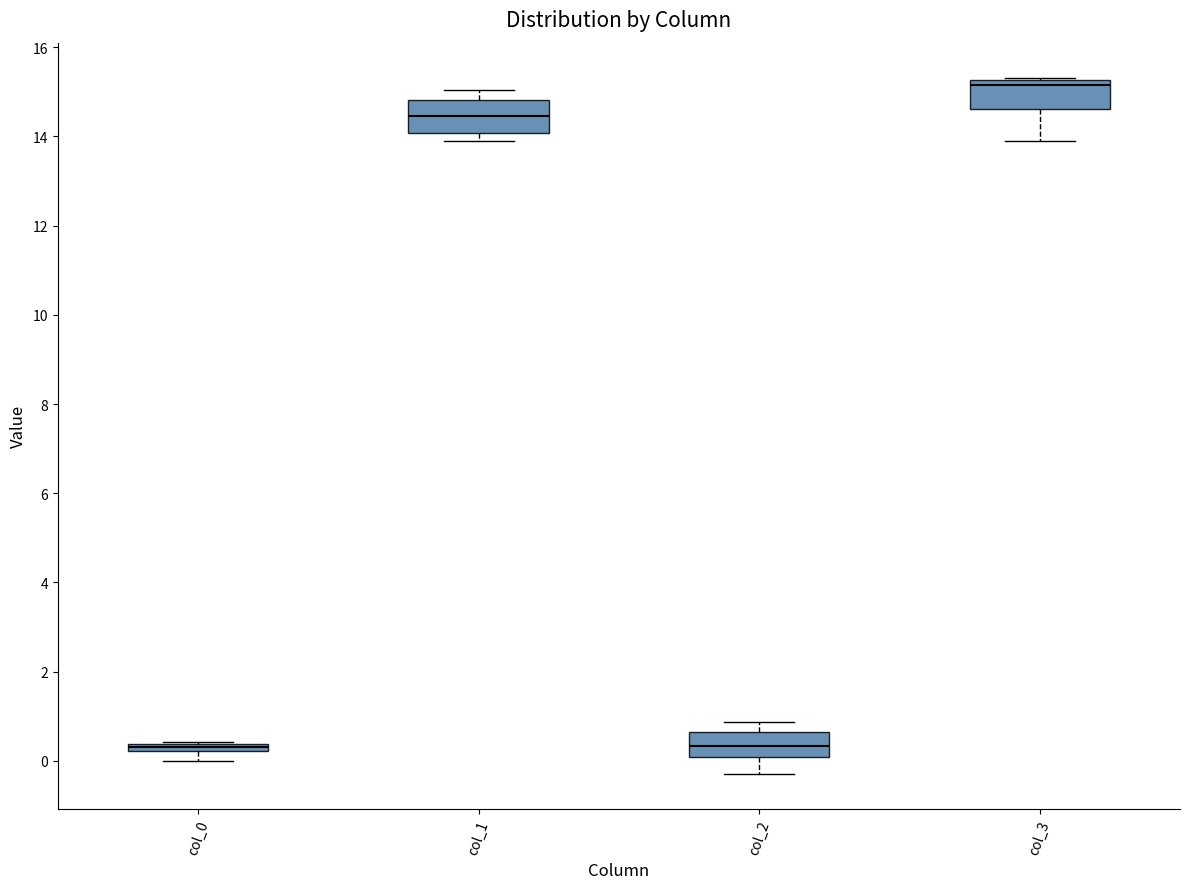

Where is the upper edge of the box for col_0 on the y-axis? The values are not printed on the chart, so give them approximately, as read against the axis.

0.4